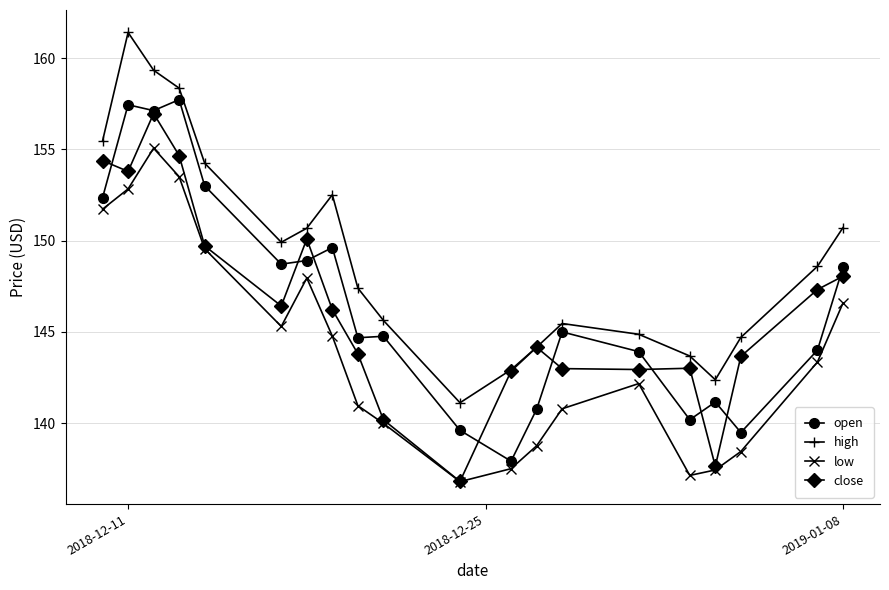

What is the smallest value displayed?

136.8